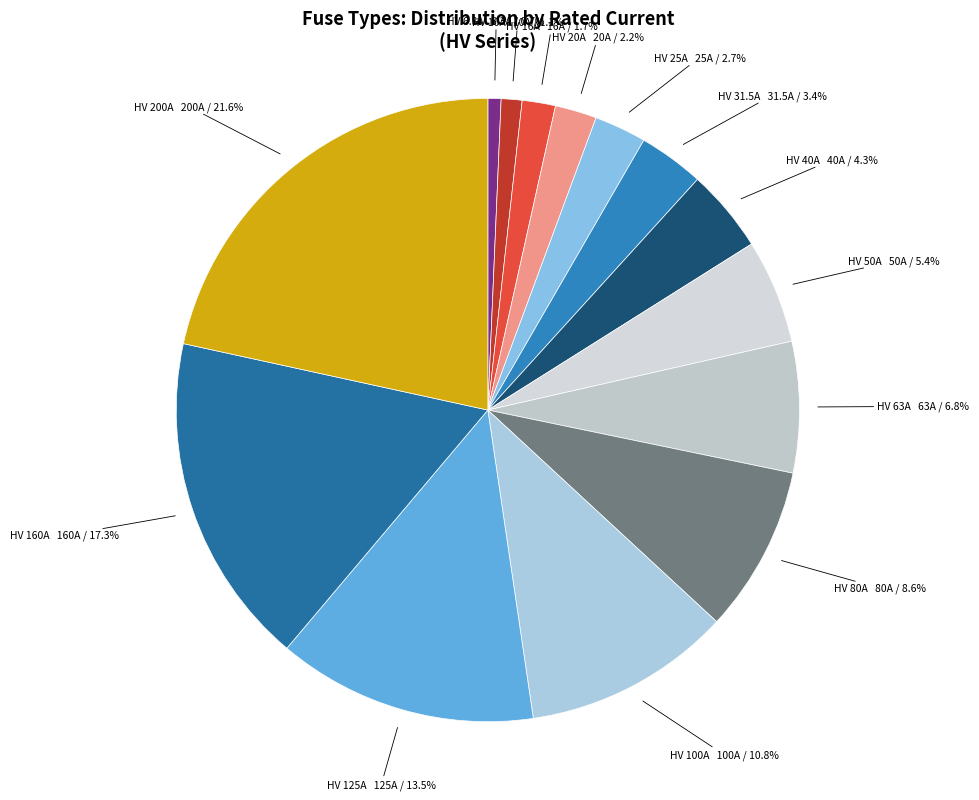

Between HV 20A and HV 31.5A, which is larger?

HV 31.5A